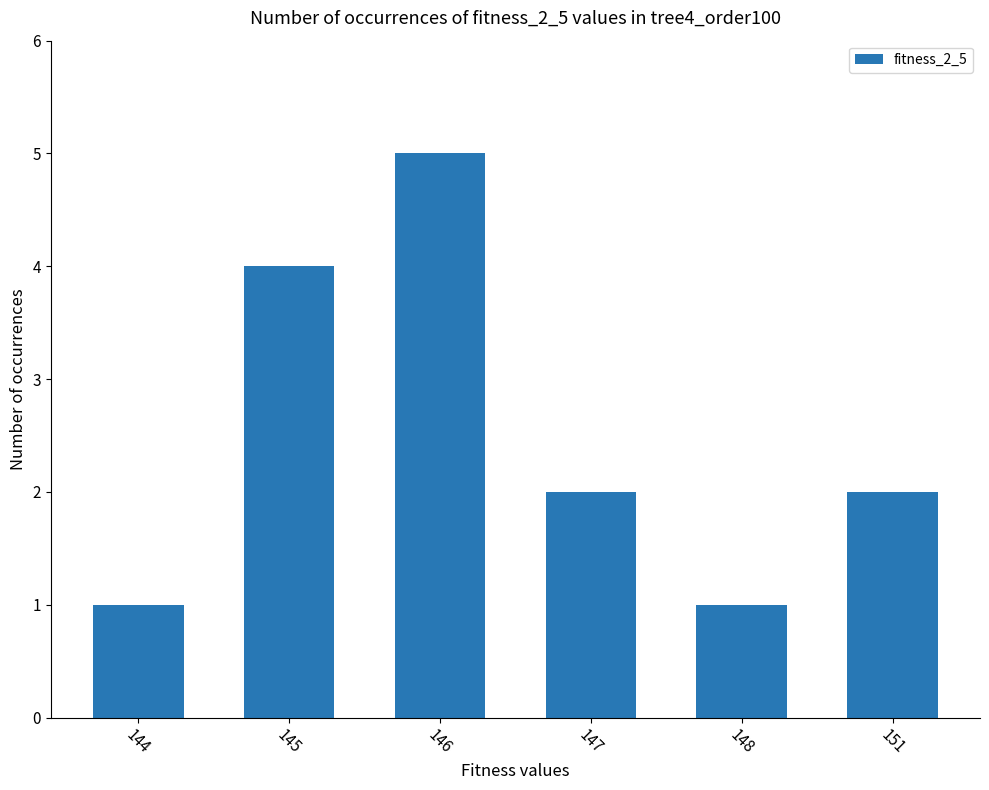

What value does the data have at 147?

2